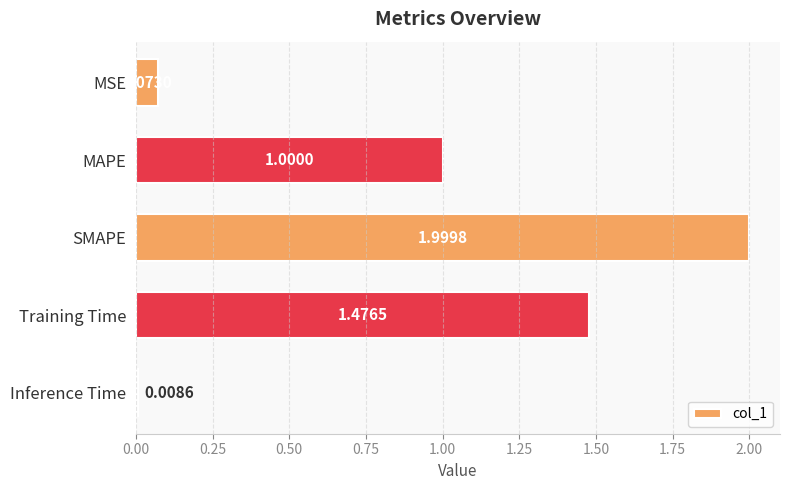

What is the maximum value shown in the chart?

2.0